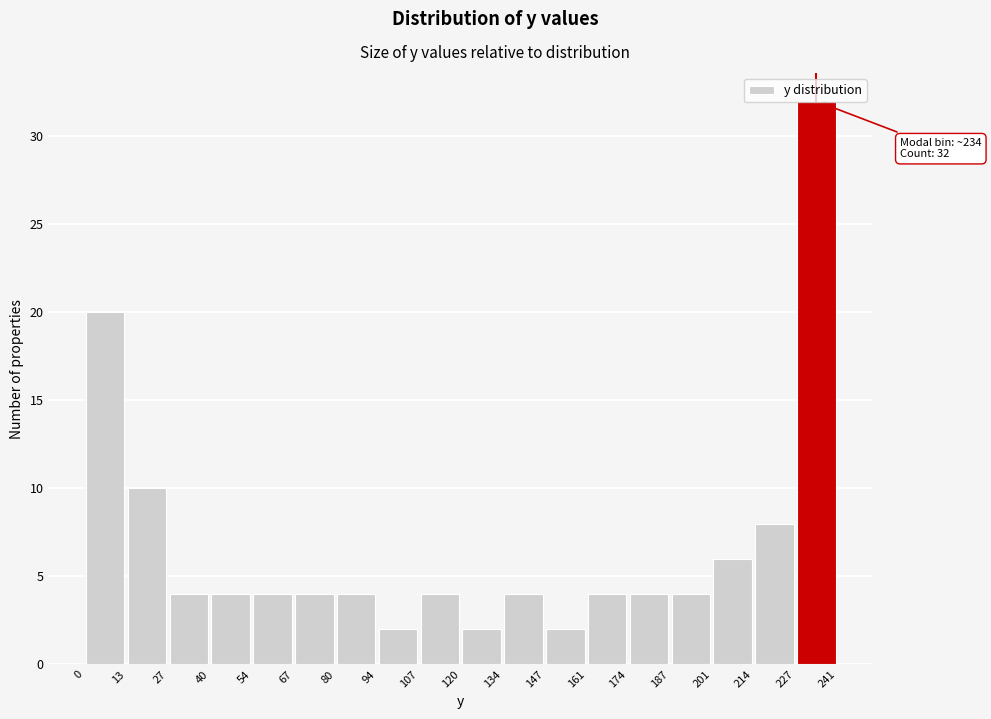

Which range on the x-axis has the tallest bar?

227 to 241